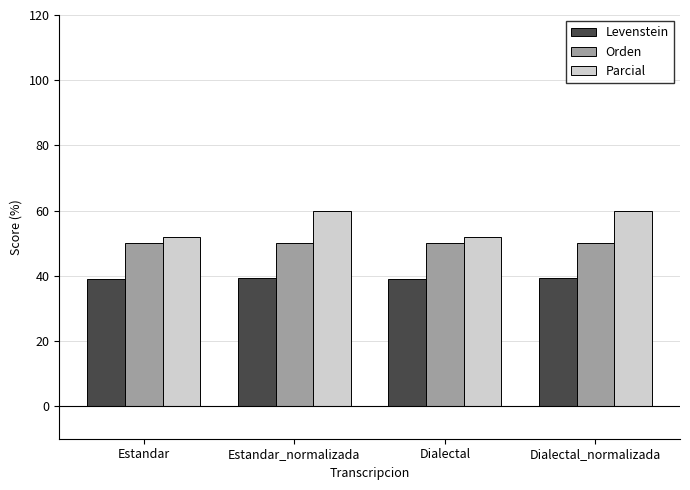

What is the maximum value for Orden?

50.0